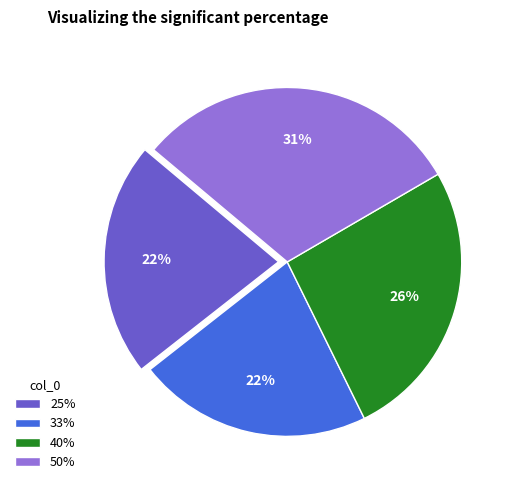

Which slice is the largest?

50%